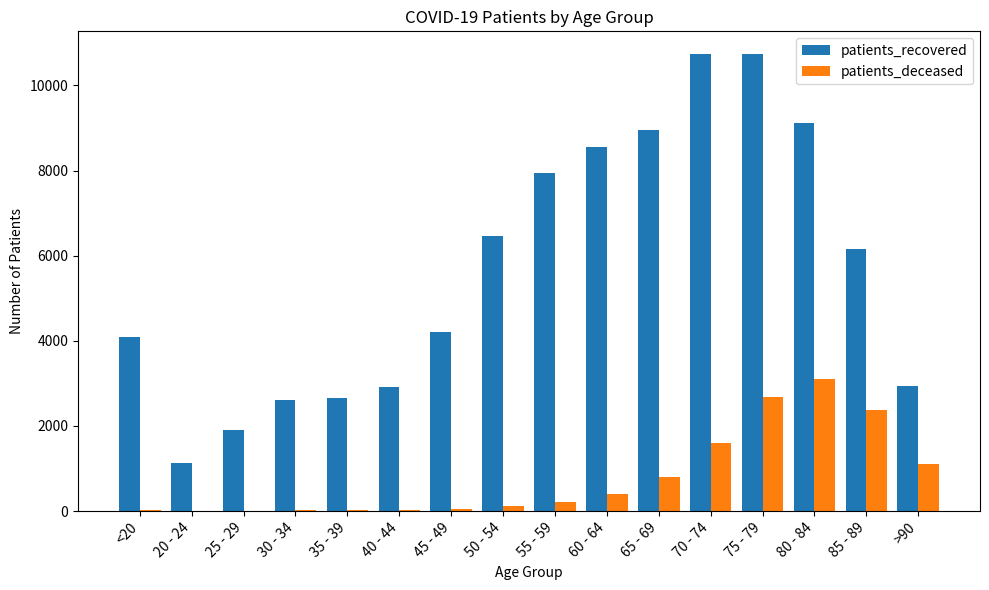

Is the value of patients_deceased at 20 - 24 greater than the value of patients_recovered at 35 - 39?

No